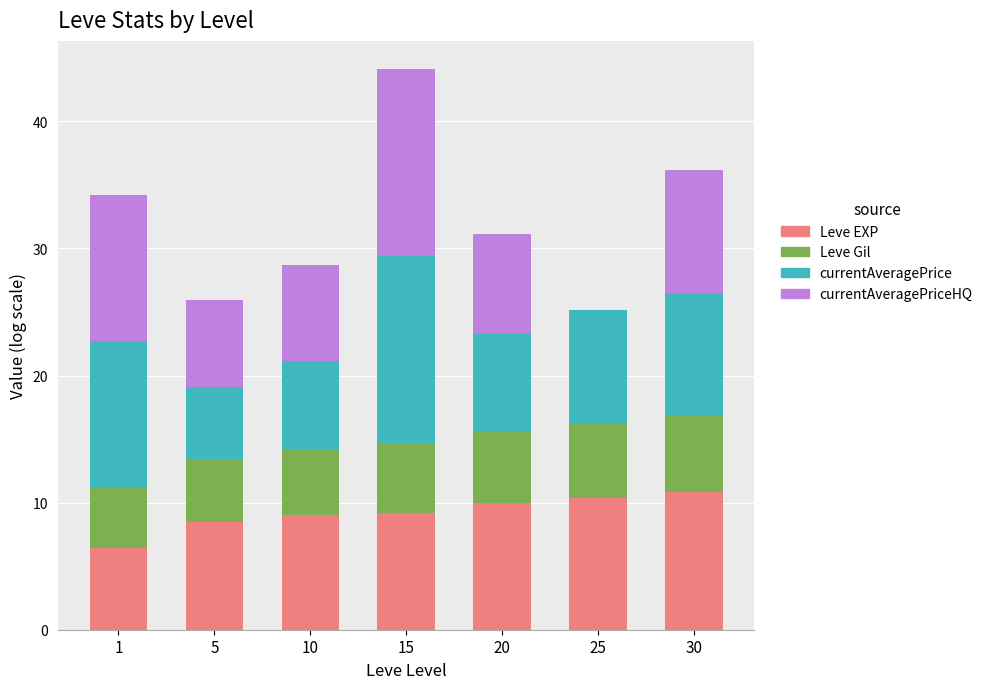

What is the sum of all Leve EXP values?

64.3